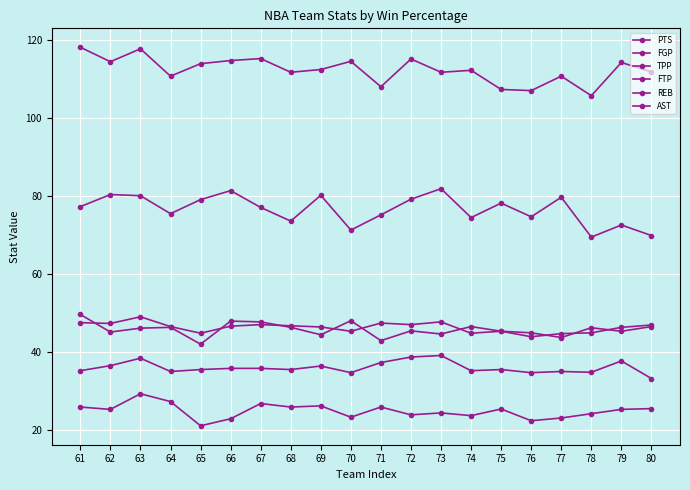

What is the sum of all FTP values?

1531.4